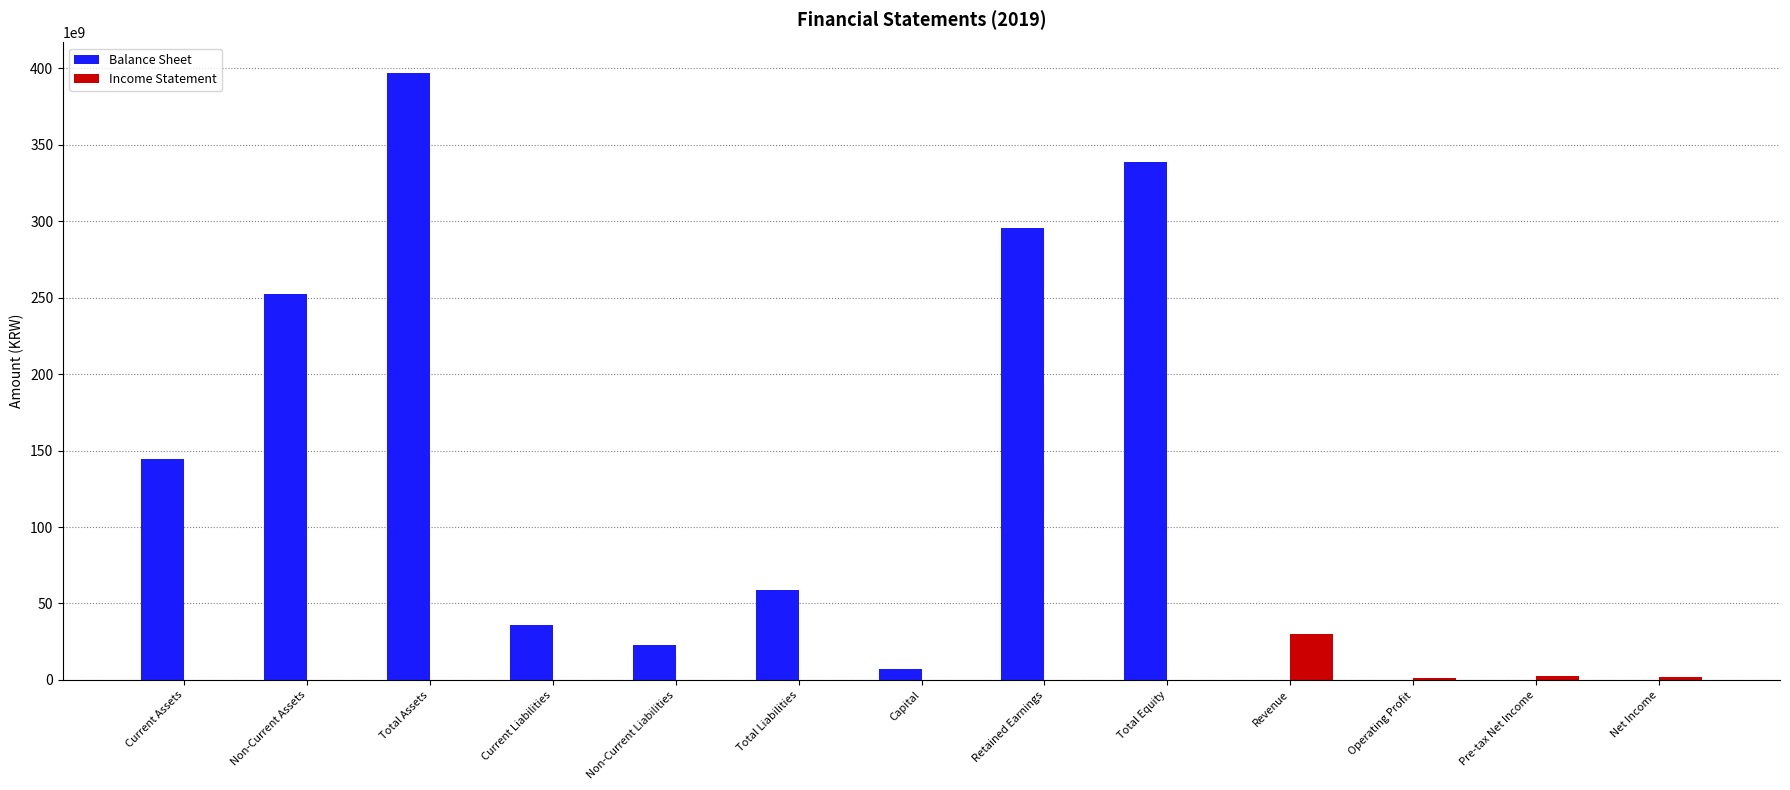

At which category does the chart reach its peak across all series?

Total Assets